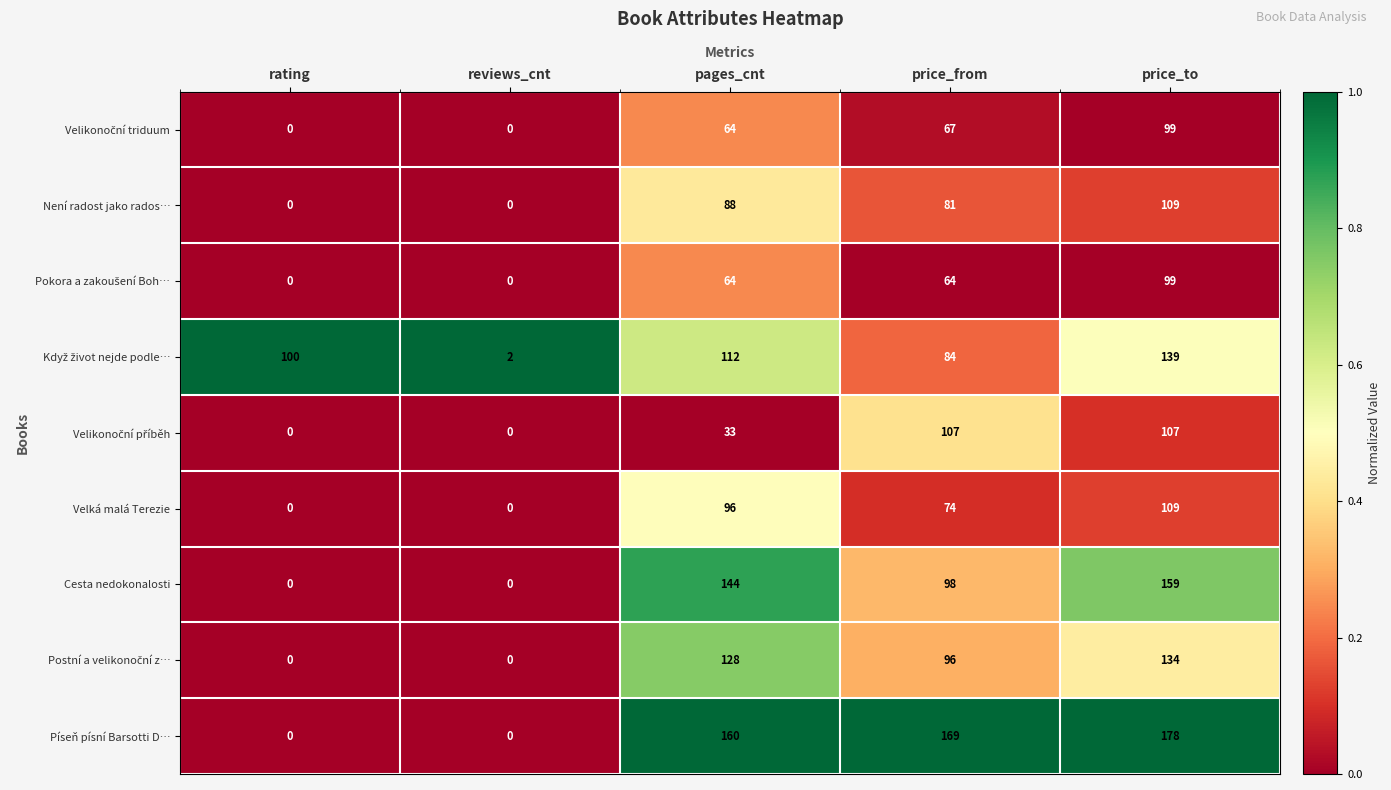

What is the difference between the highest and lowest values at pages_cnt?

127